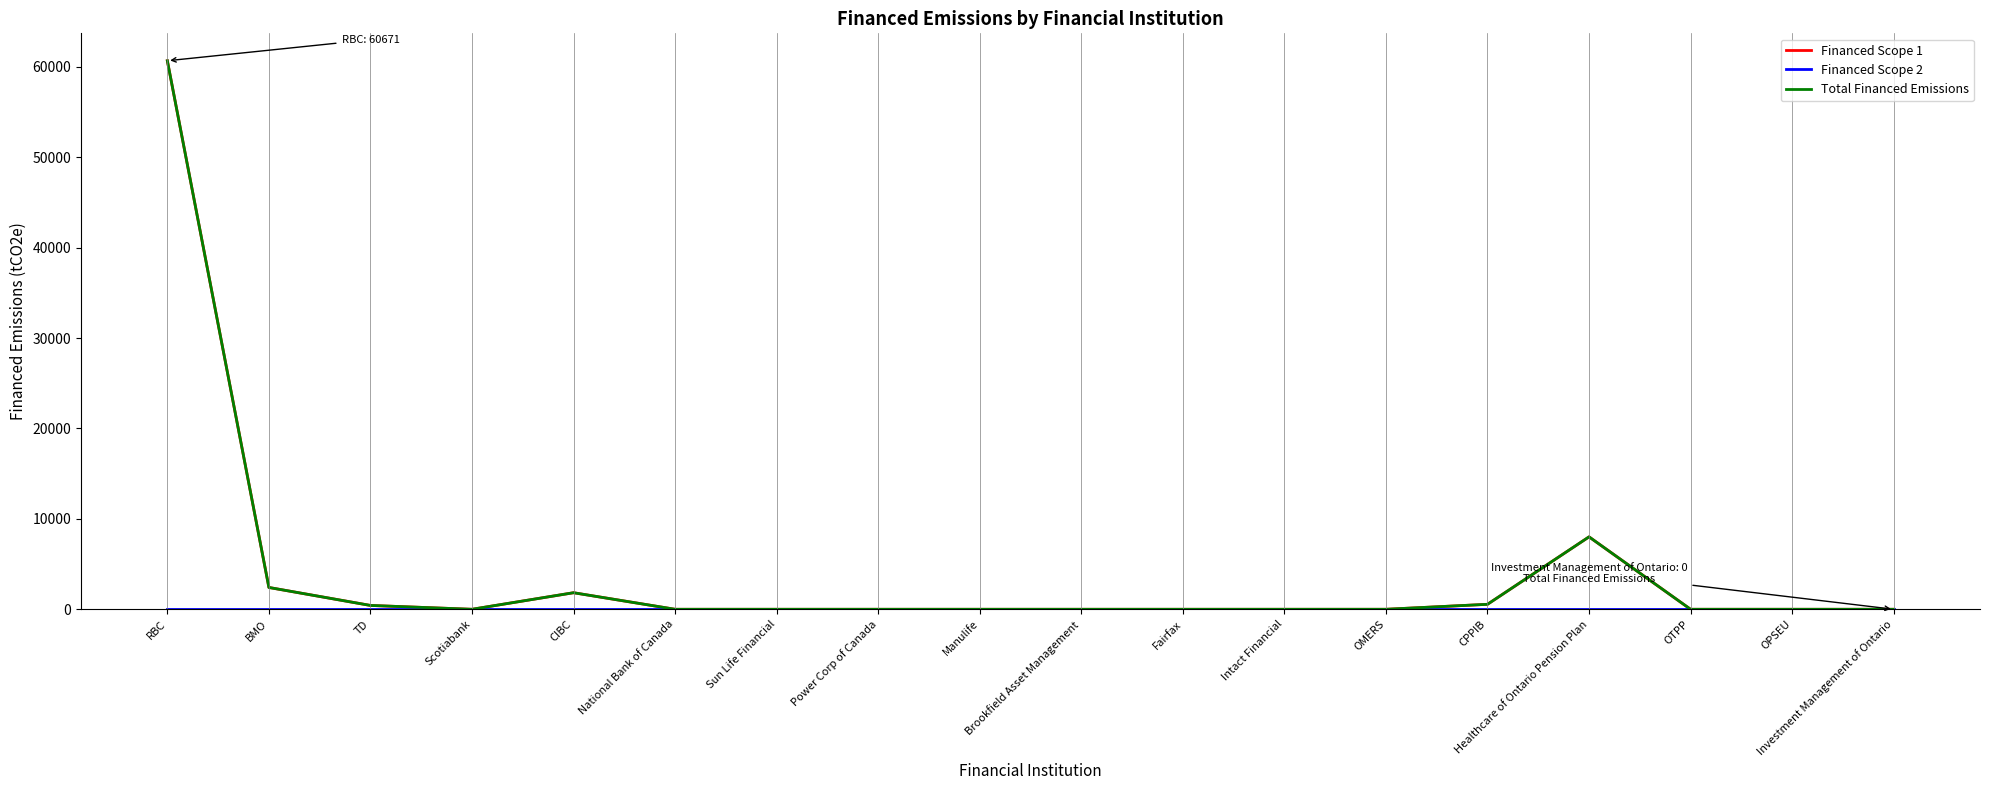

Which label corresponds to the smallest value in the chart?

Scotiabank